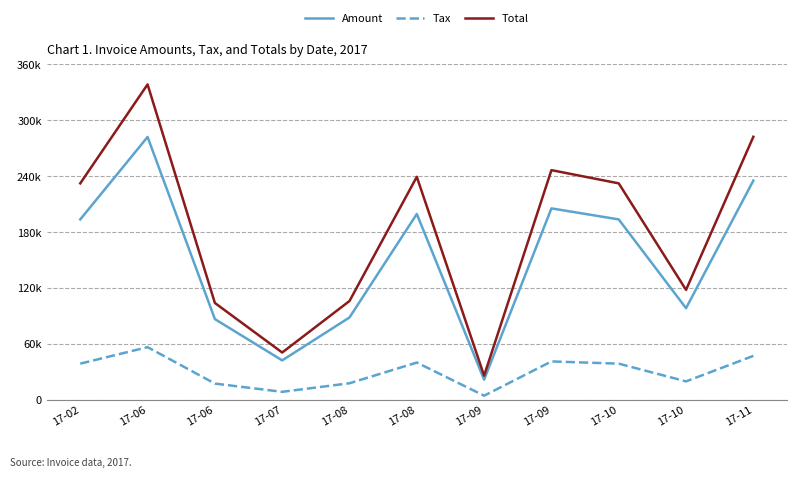

True or false: Total has more than 2 points higher than both neighbors.

True